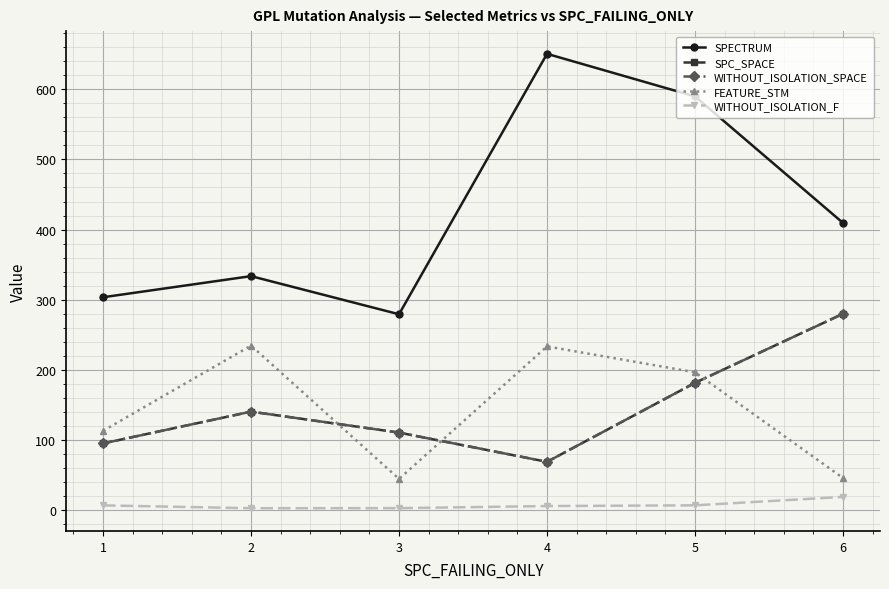

Is it true that SPECTRUM equals 650.5 at 4?

True